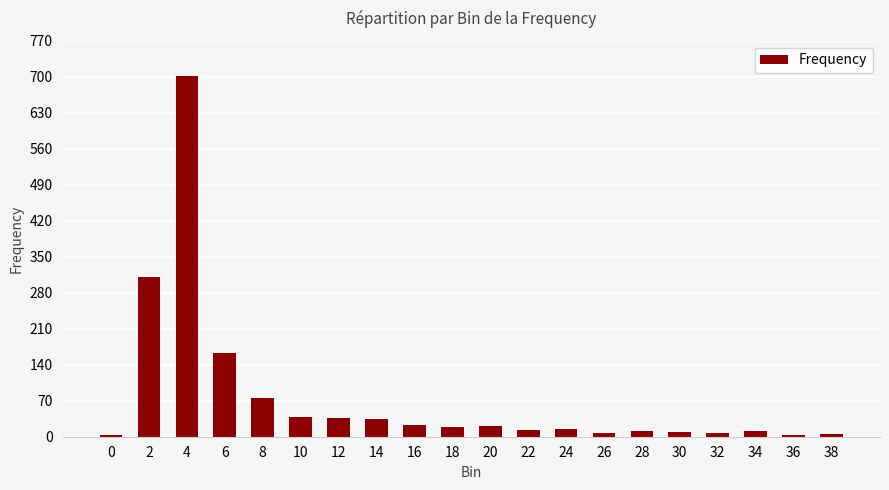

What is the sum of the values at 16 and 10?

62